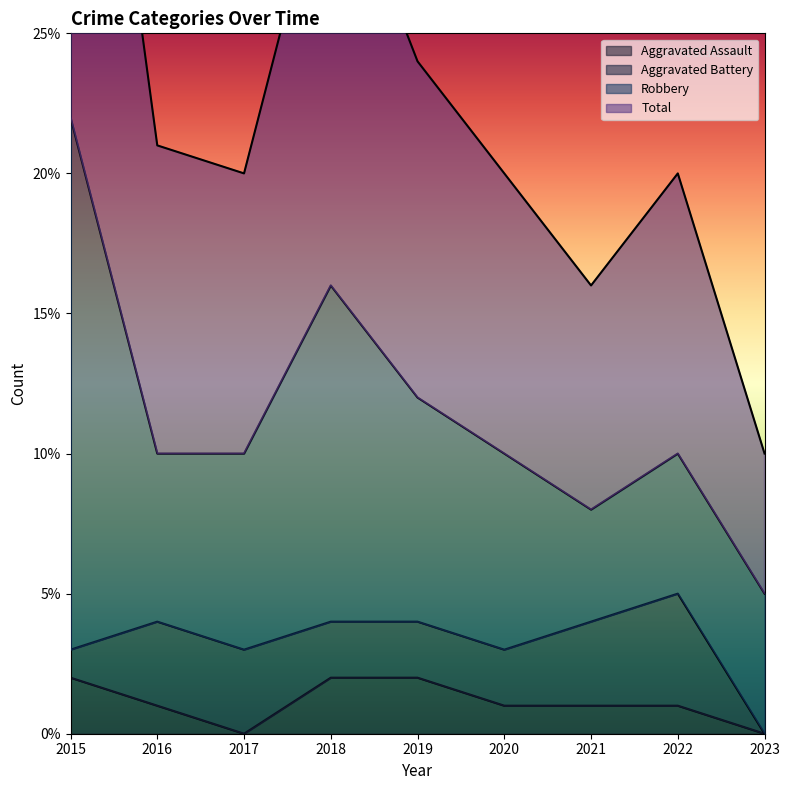

What is the difference between the highest and lowest values at 2020?

19